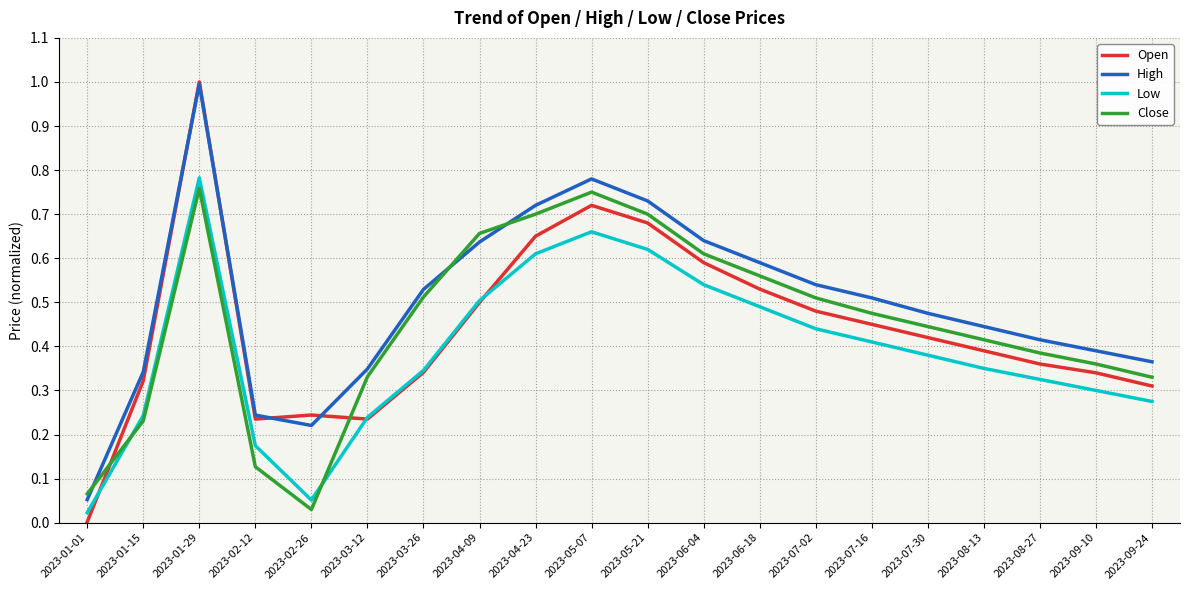

Which series has the widest spread of values?

Open